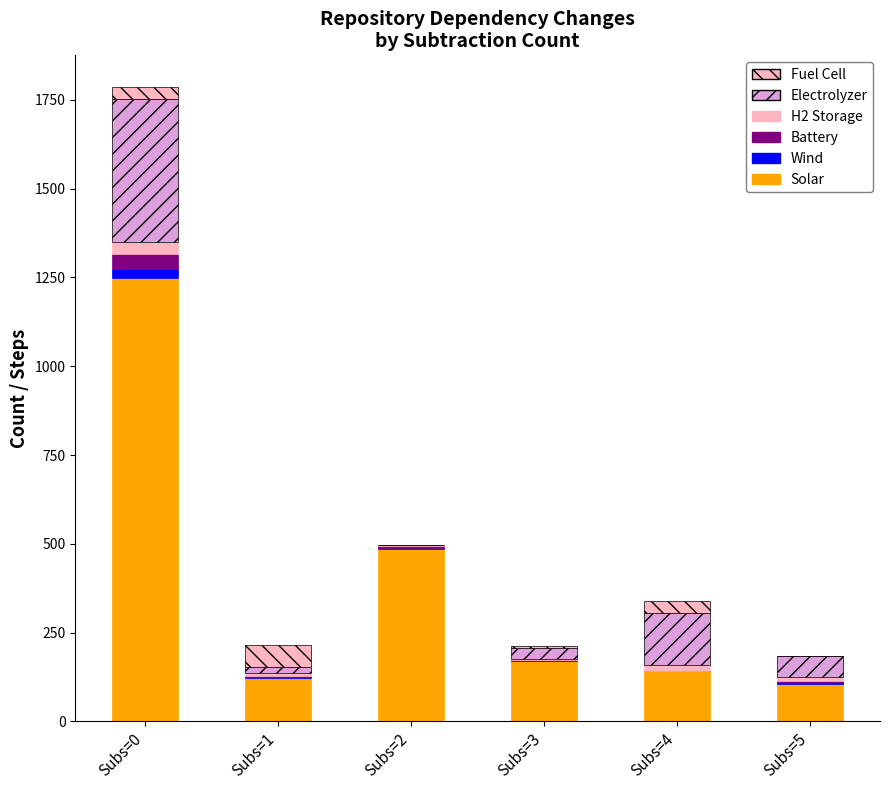

Does the chart contain stacked bars?

Yes